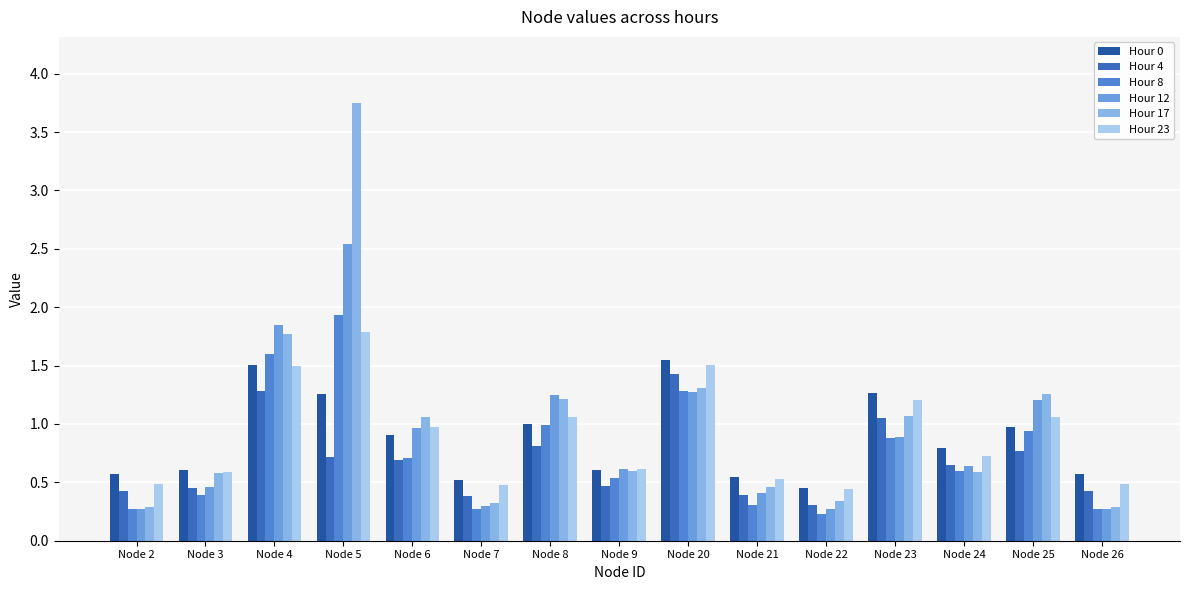

How many bars are there in total?

90